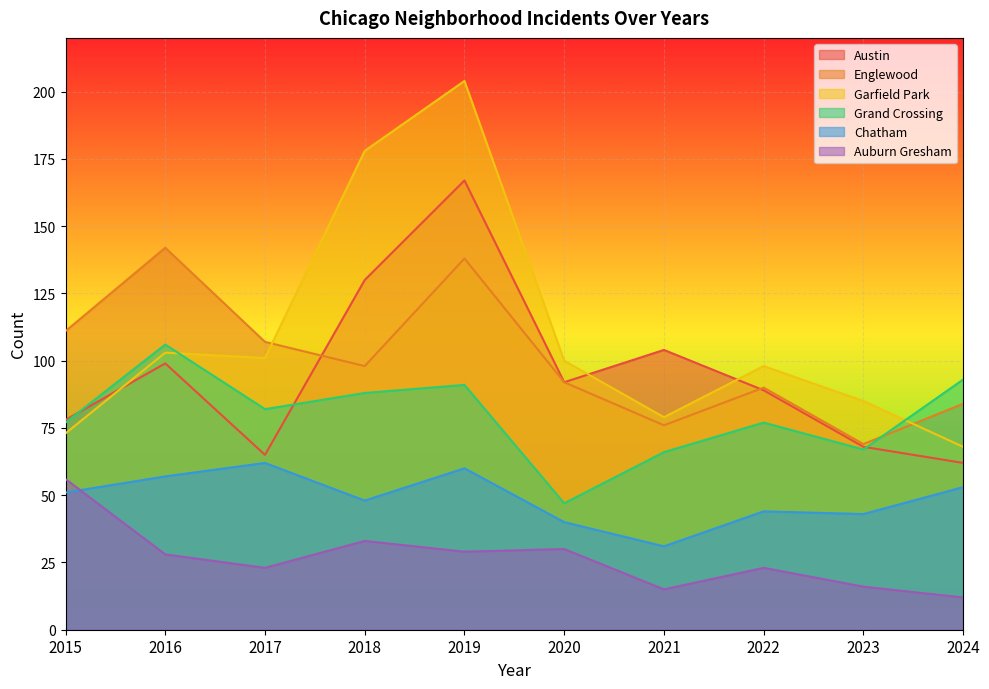

At how many categories does at least one series exceed 138?

3